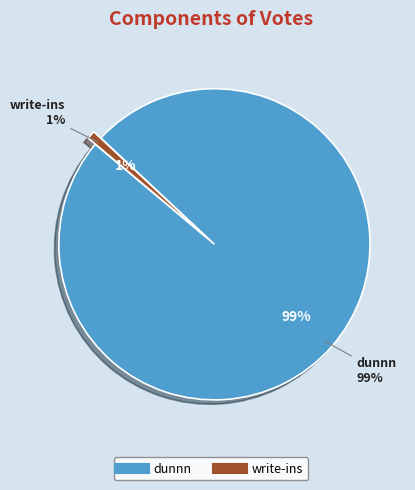

How many slices are in this pie chart?

2